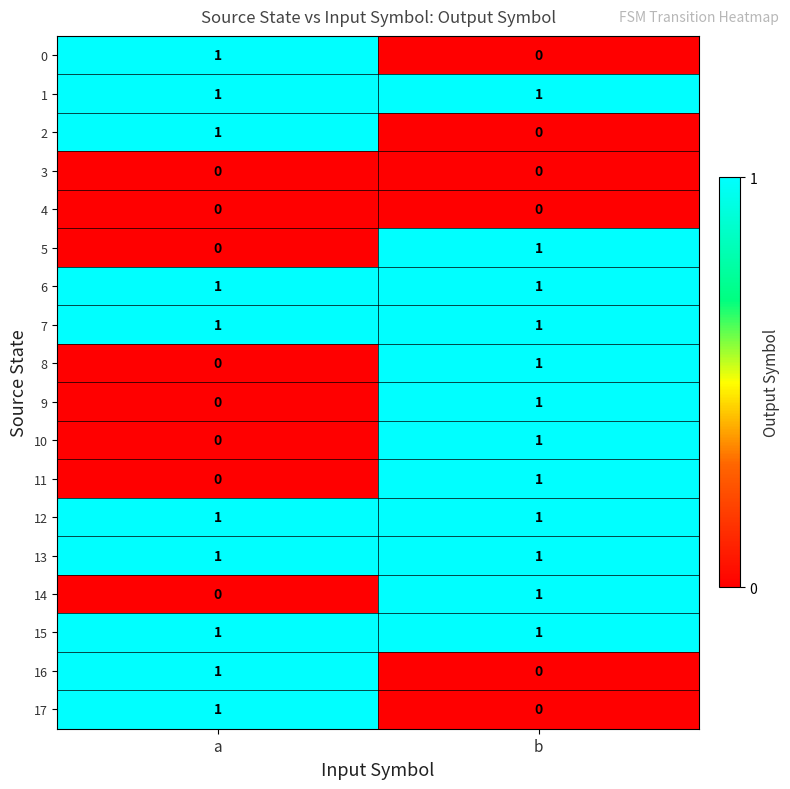

What is the difference between the highest and lowest values at a?

1